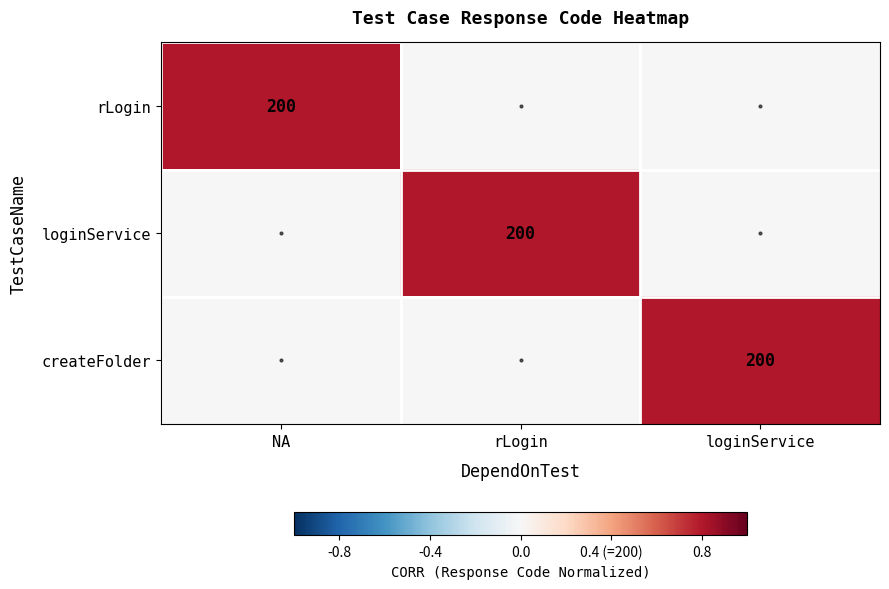

The value of rLogin at NA is 80. True or false?

False